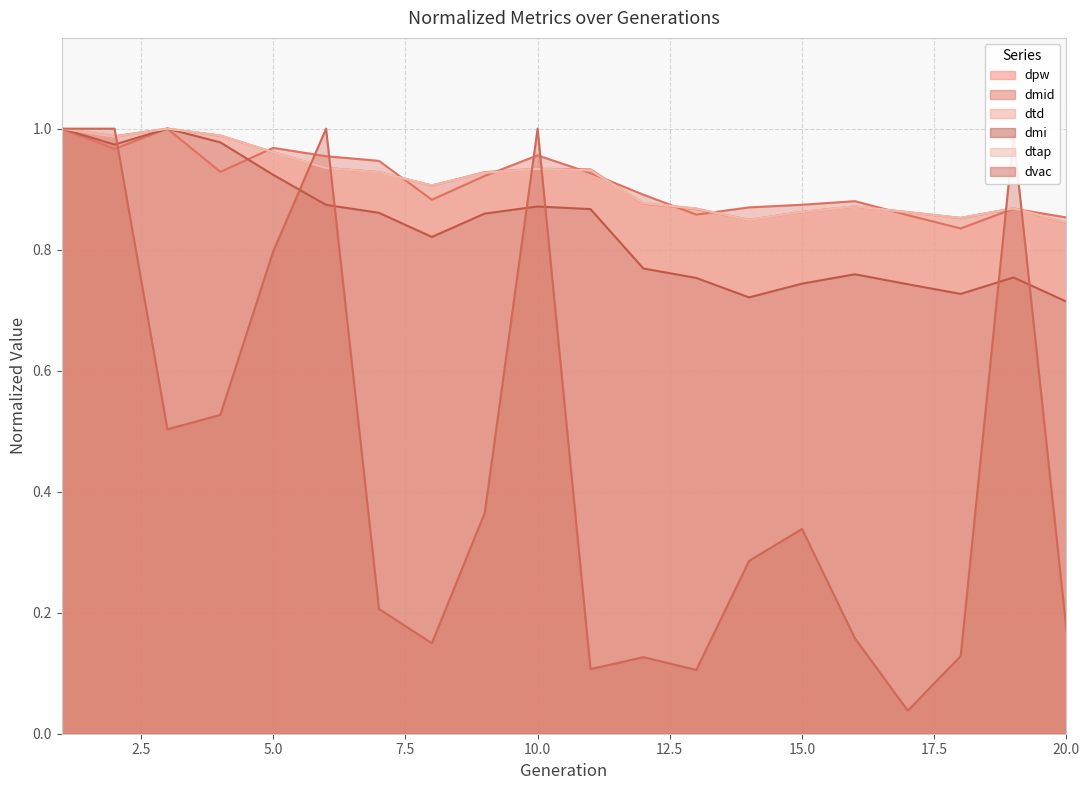

At 19, list the series in order from smallest to largest.

dmi, dmid, dpw, dtd, dtap, dvac